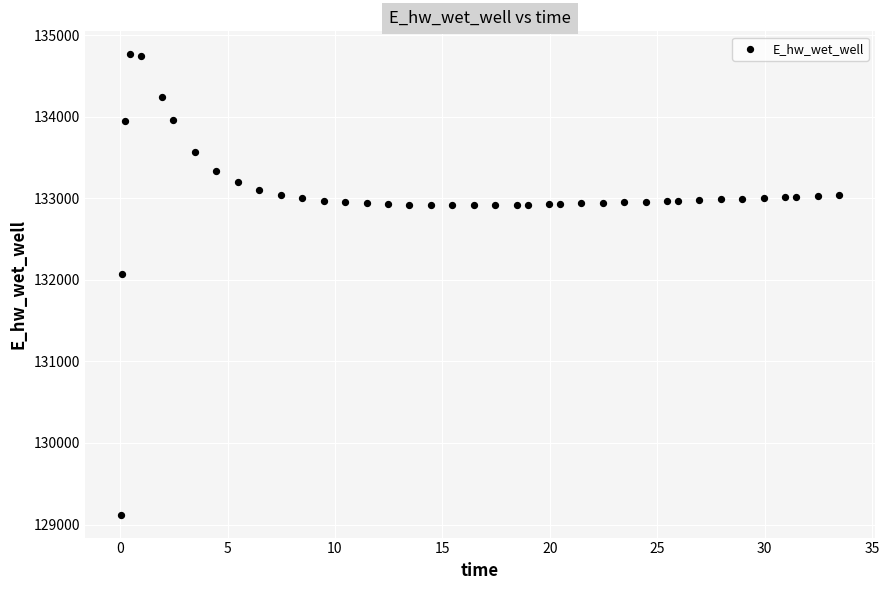

What is the range of Y values (max minus min)?

5644.7